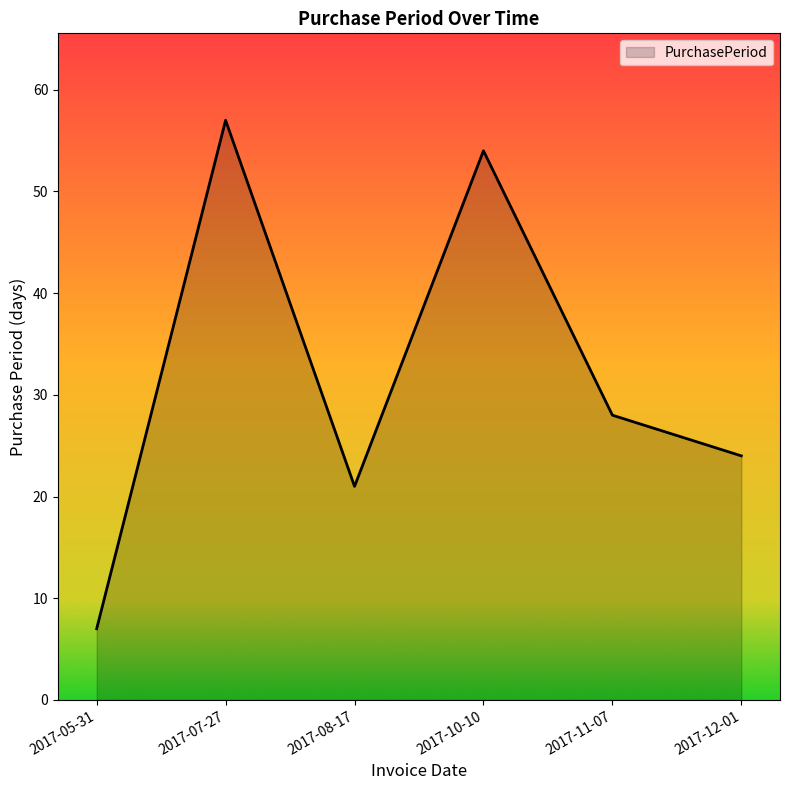

Approximately how many times larger is the value at 2017-07-27 compared to 2017-12-01?

2.4